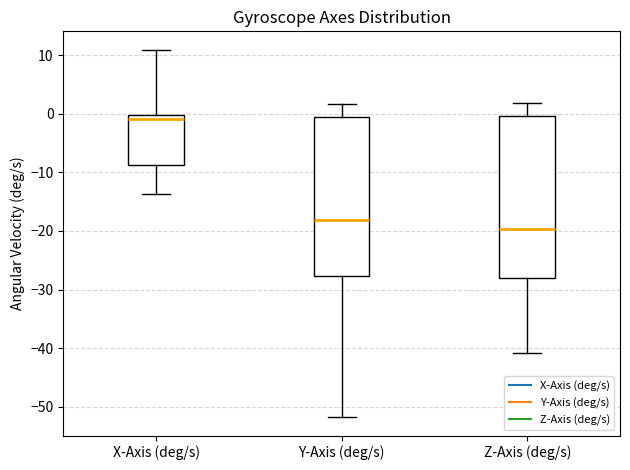

Reading left to right, transcribe this box plot: for each box, give where its median line is, the range the box spans, and where its two whiskers end, as read against the y-axis. The values are not printed on the chart, so give them approximately, as read against the axis.

X-Axis (deg/s): median -1, box -9 to 0, whiskers -14 to 11
Y-Axis (deg/s): median -18, box -28 to 0, whiskers -52 to 2
Z-Axis (deg/s): median -20, box -28 to 0, whiskers -41 to 2